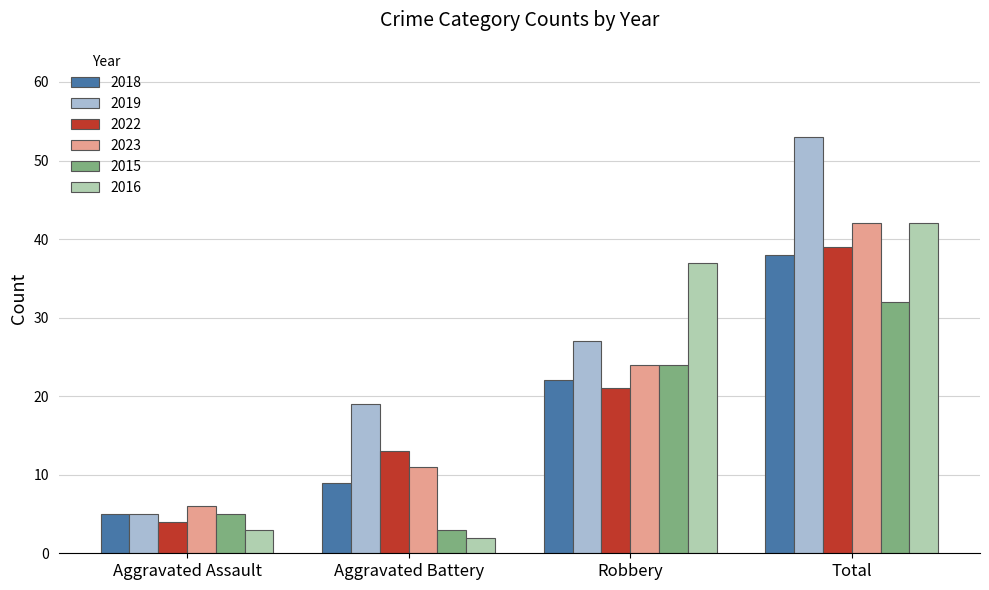

List the labels in order of 2018 value, largest first.

Total, Robbery, Aggravated Battery, Aggravated Assault